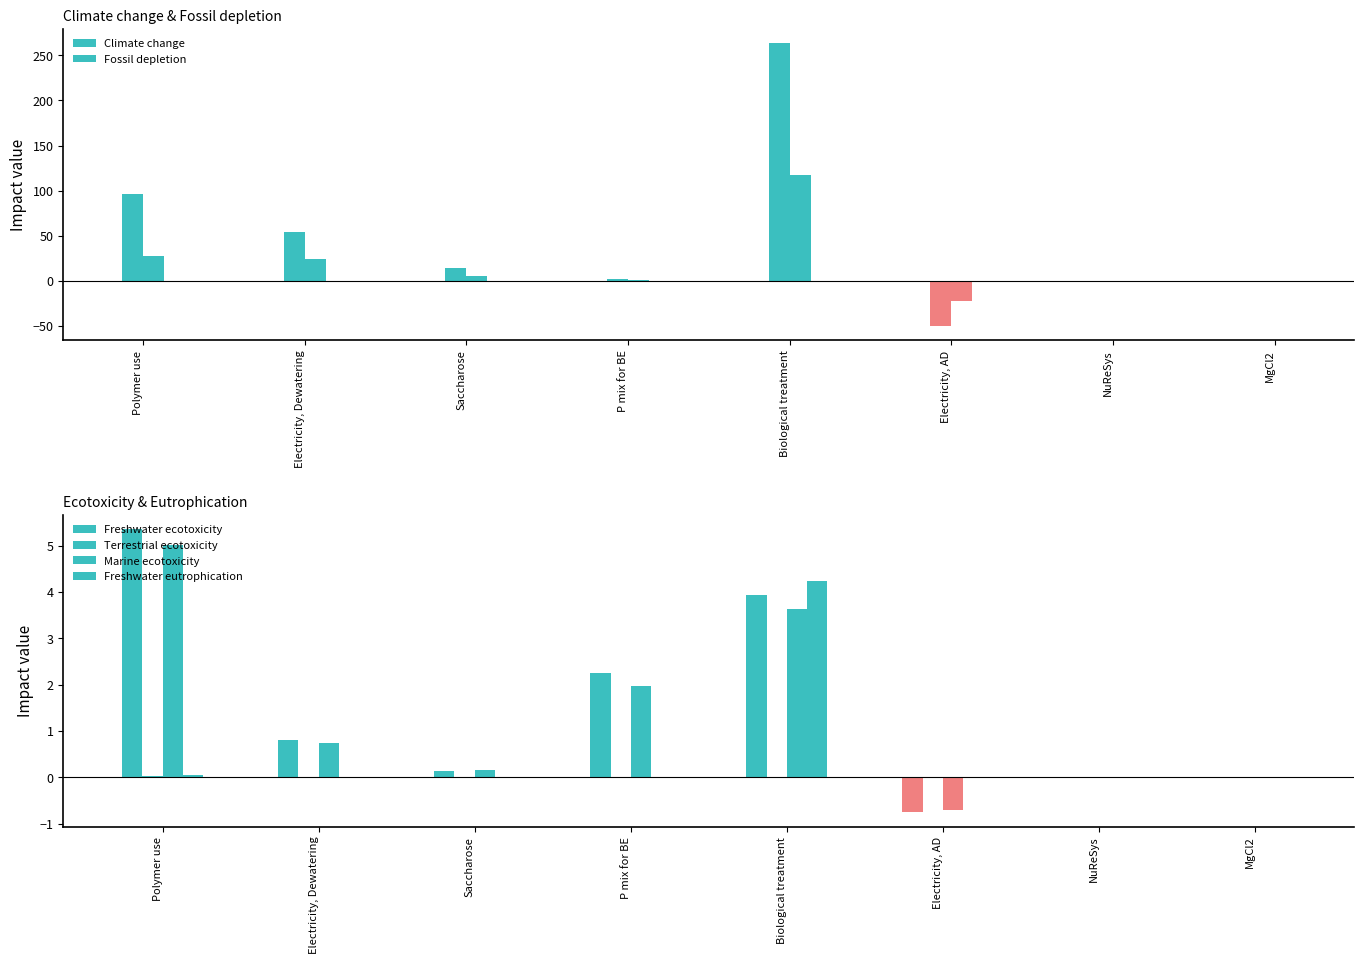

Reading left to right, extract all data points from this chart.

Climate change: 96.1	53.7	13.5	1.6	263.8	-50.7	0.0	0.0
Fossil depletion: 27.7	24.0	4.9	0.6	117.8	-22.6	0.0	0.0
Freshwater ecotoxicity: 5.4	0.8	0.1	2.3	3.9	-0.8	0.0	0.0
Terrestrial ecotoxicity: 0.0	0.0	0.0	0.0	0.0	-0.0	0.0	0.0
Marine ecotoxicity: 5.0	0.7	0.2	2.0	3.6	-0.7	0.0	0.0
Freshwater eutrophication: 0.0	0.0	0.0	0.0	4.2	-0.0	0.0	0.0